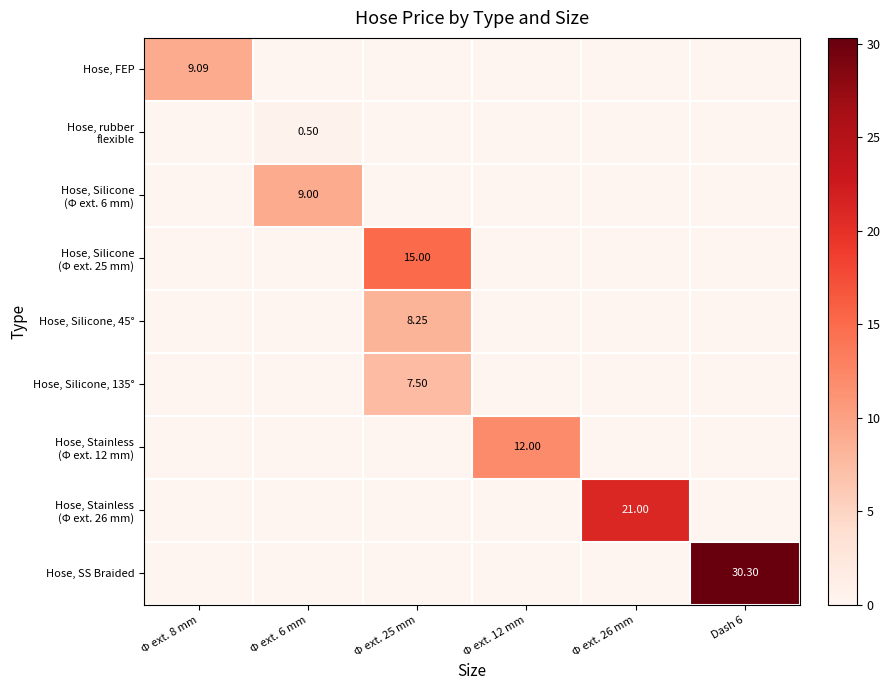

Which series changed the most between Φ ext. 8 mm and Dash 6?

Hose, SS Braided